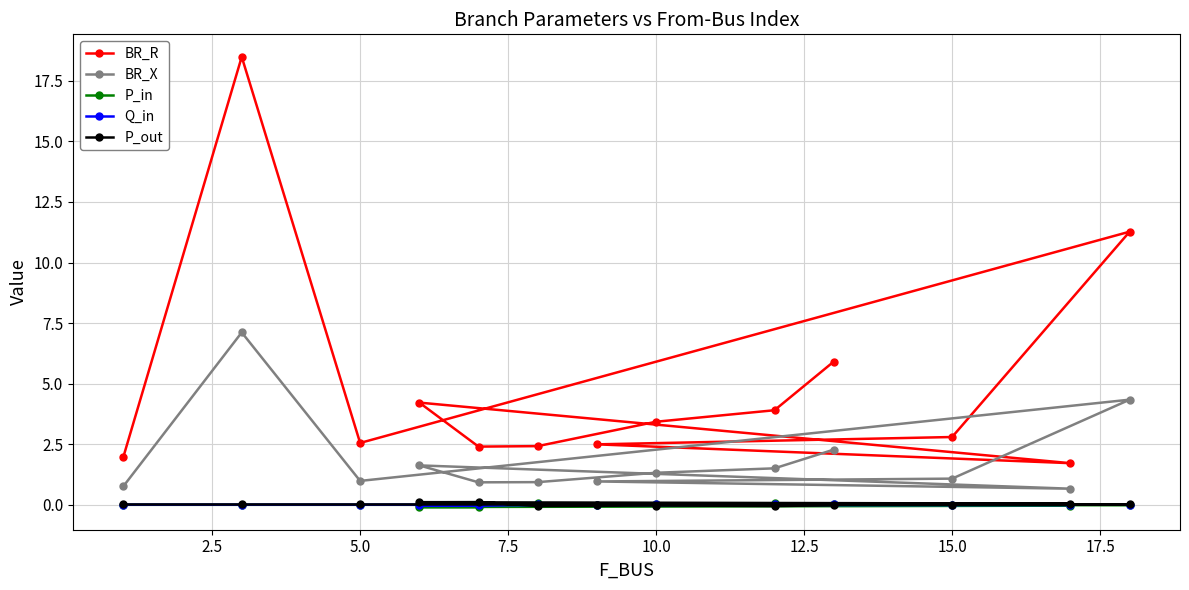

Which series has the widest spread of values?

BR_R